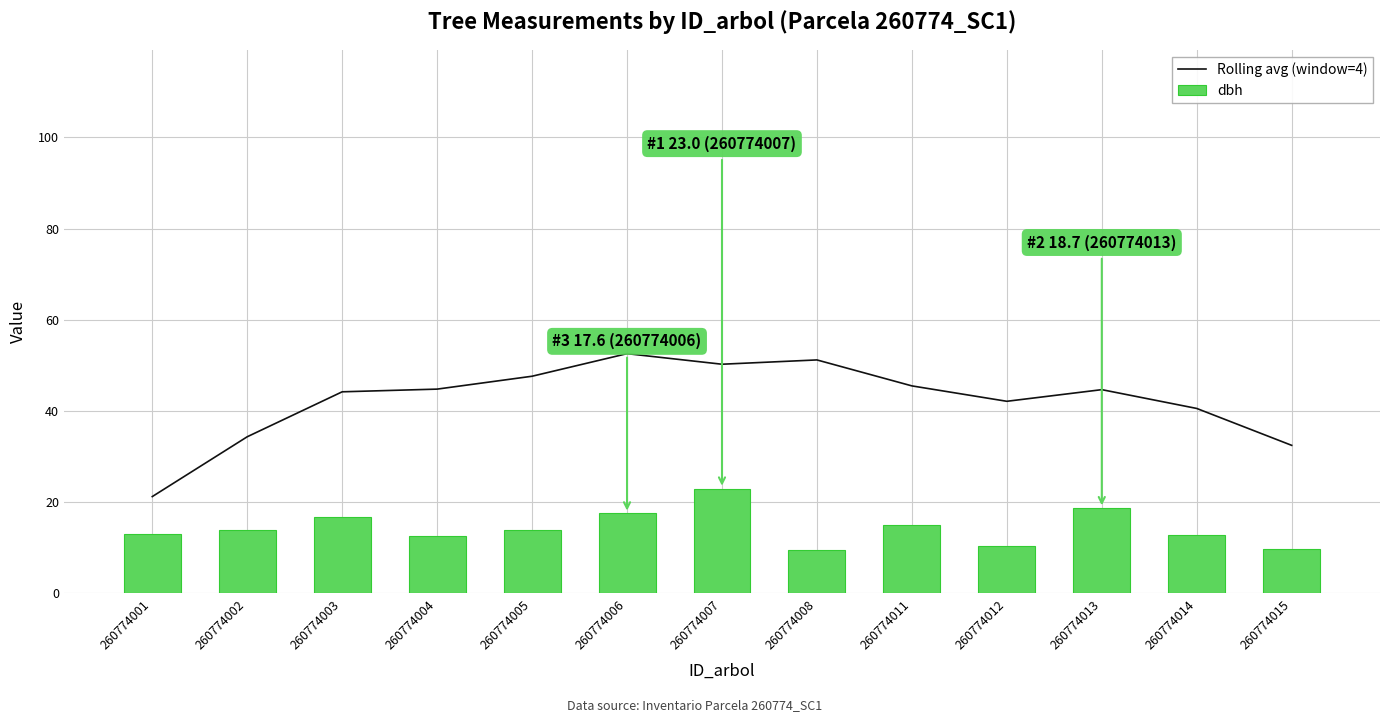

True or false: dbh has a value of 9.3 at 260774003.

False